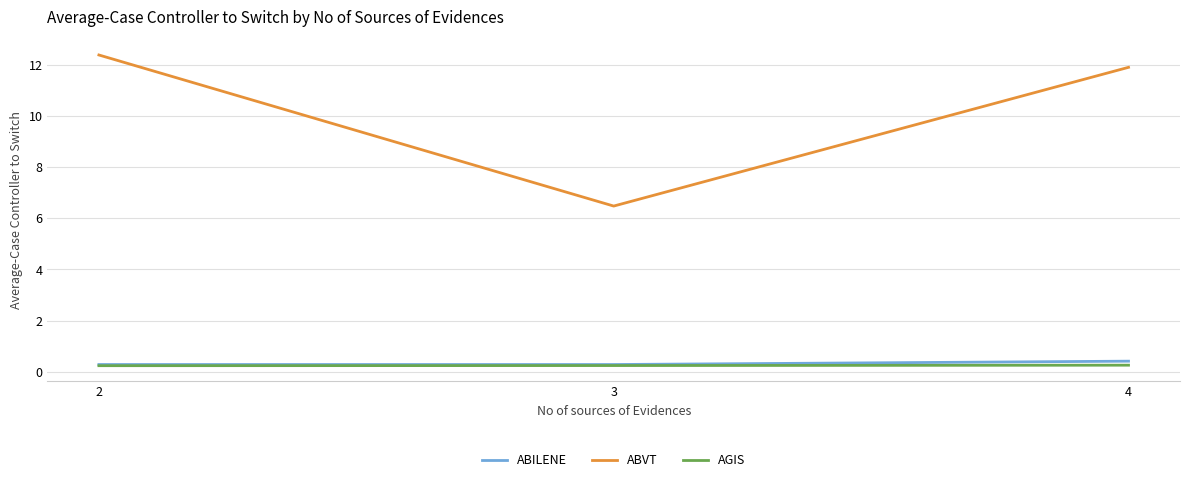

Is the value of AGIS at 4 greater than the value of ABVT at 4?

No